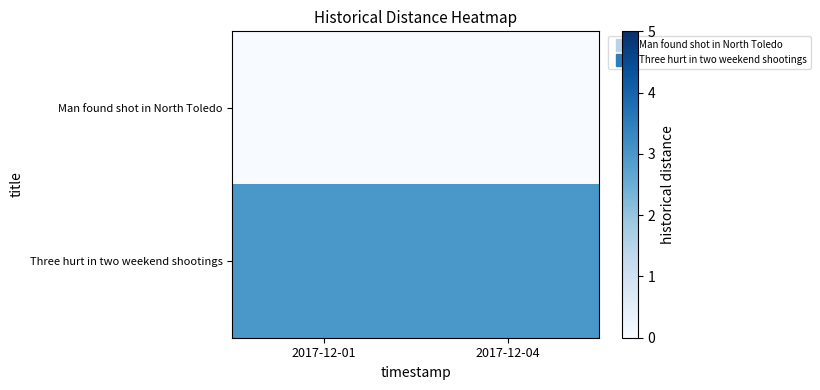

Rank the series by their maximum value, from lowest to highest.

Man found shot in North Toledo, Three hurt in two weekend shootings